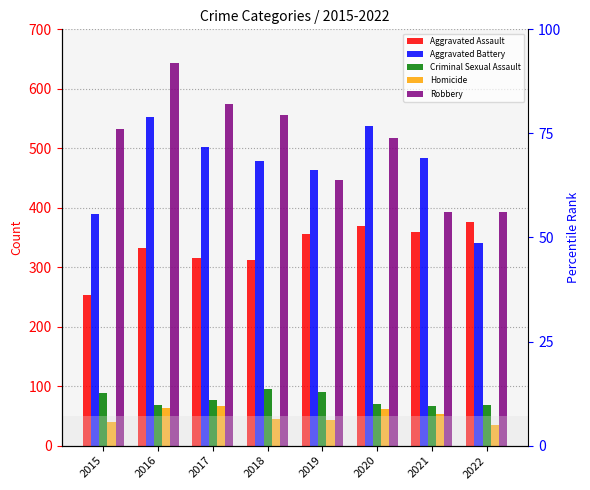

Which label corresponds to the largest value in the chart?

2016